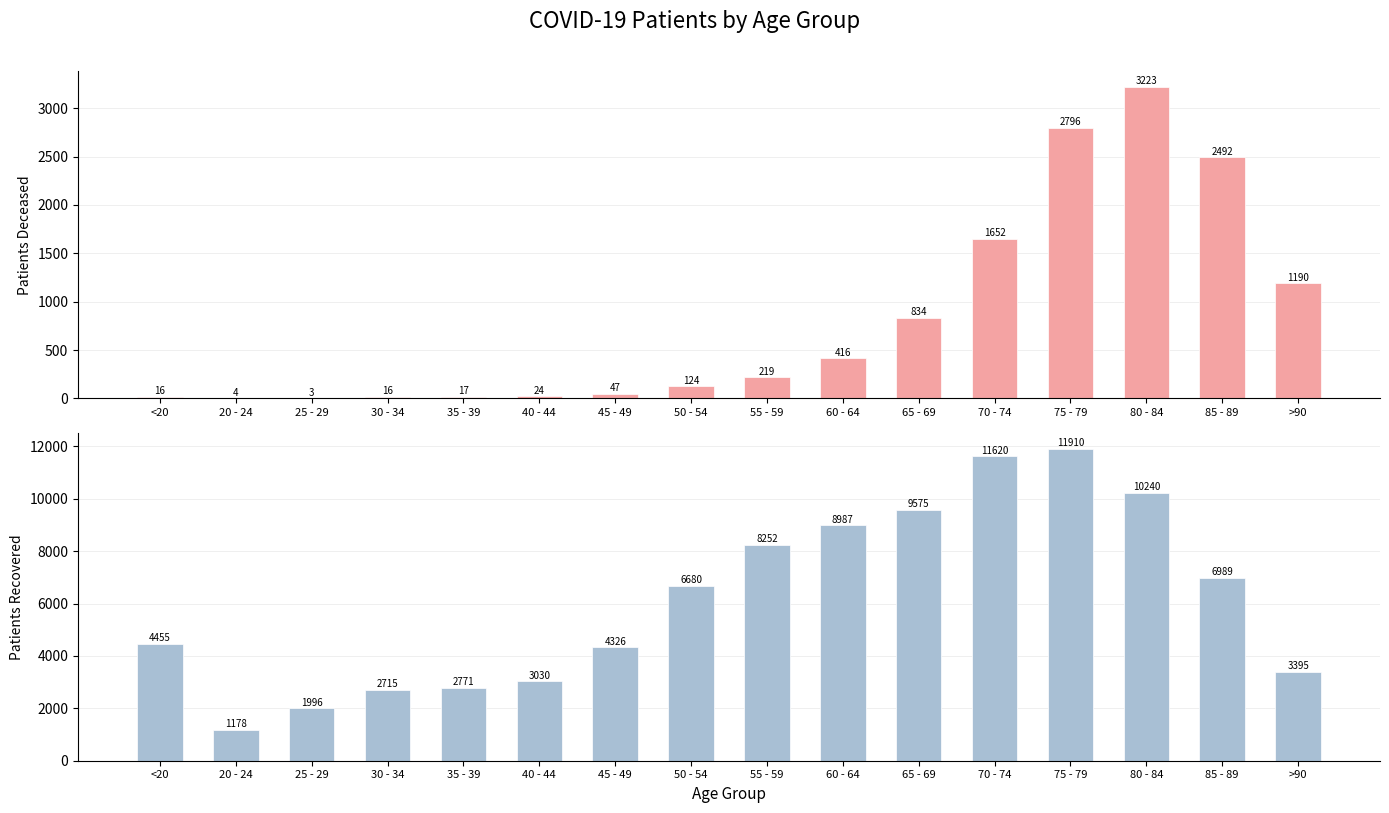

At which label is patients_deceased closest to 1613?

70 - 74